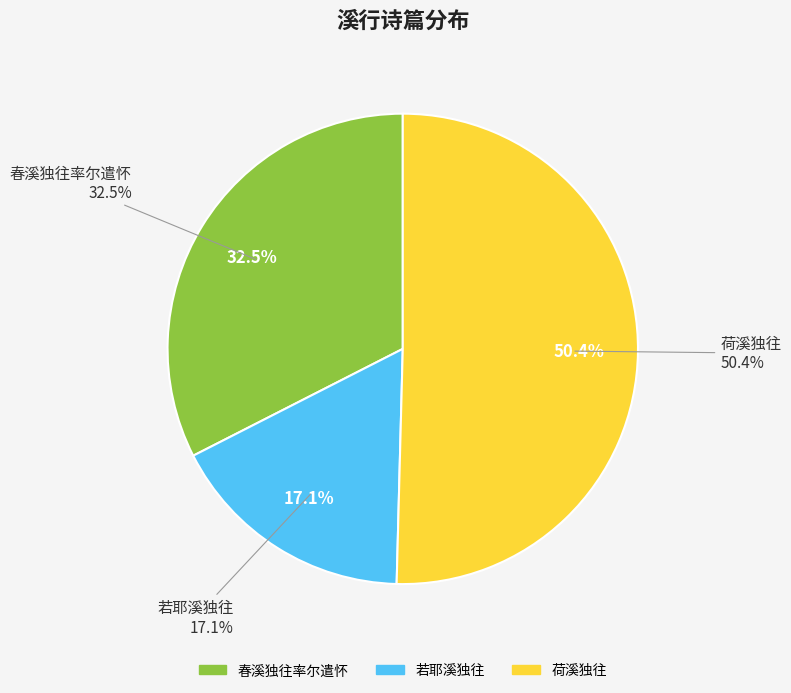

Which series has the widest spread of values?

若耶溪独往